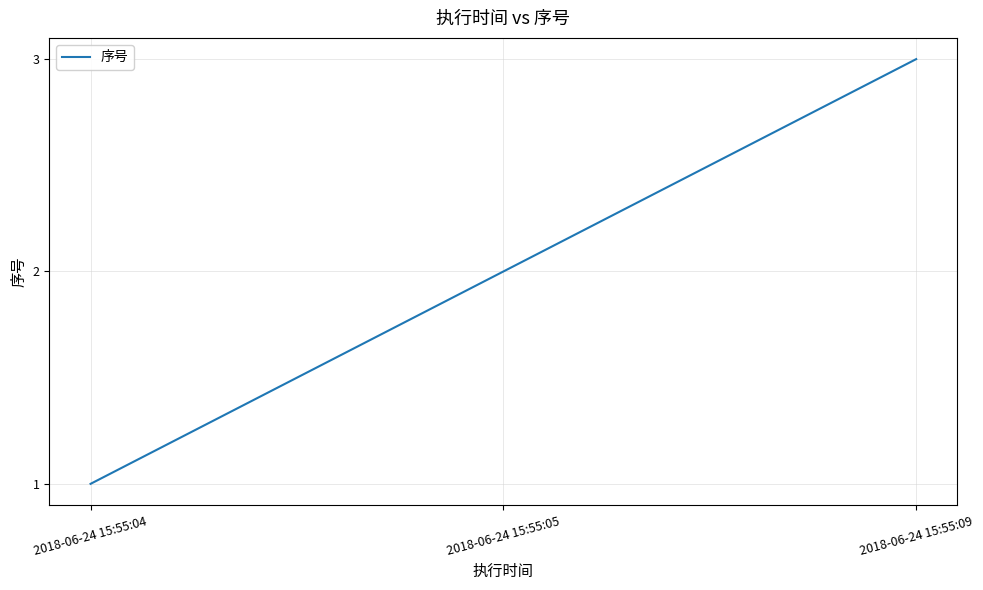

Which has a higher value, 2018-06-24 15:55:05 or 2018-06-24 15:55:09?

2018-06-24 15:55:09